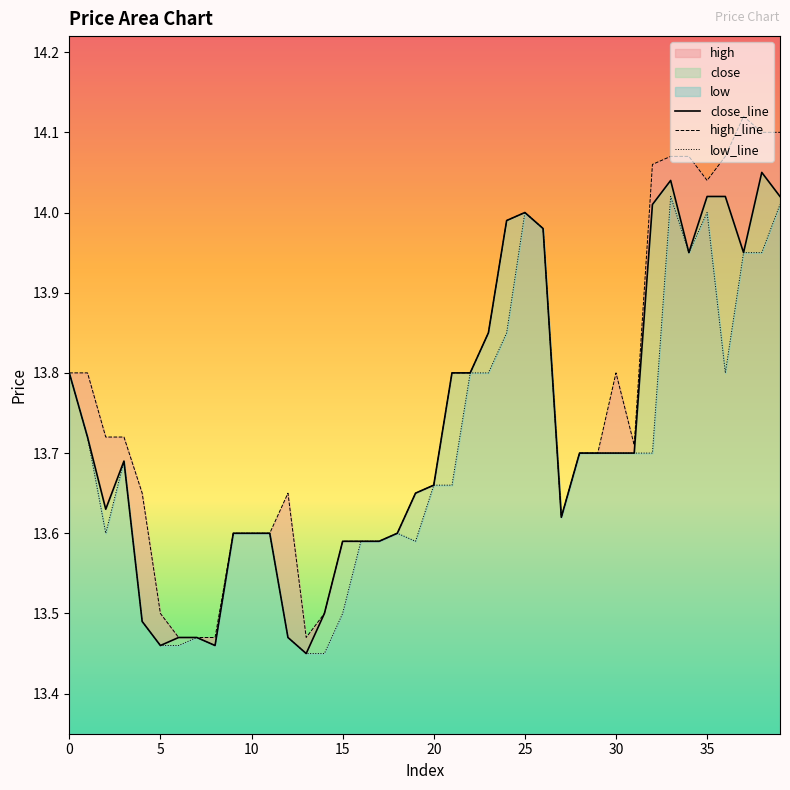

What is the label of the 1st point from the right?

39